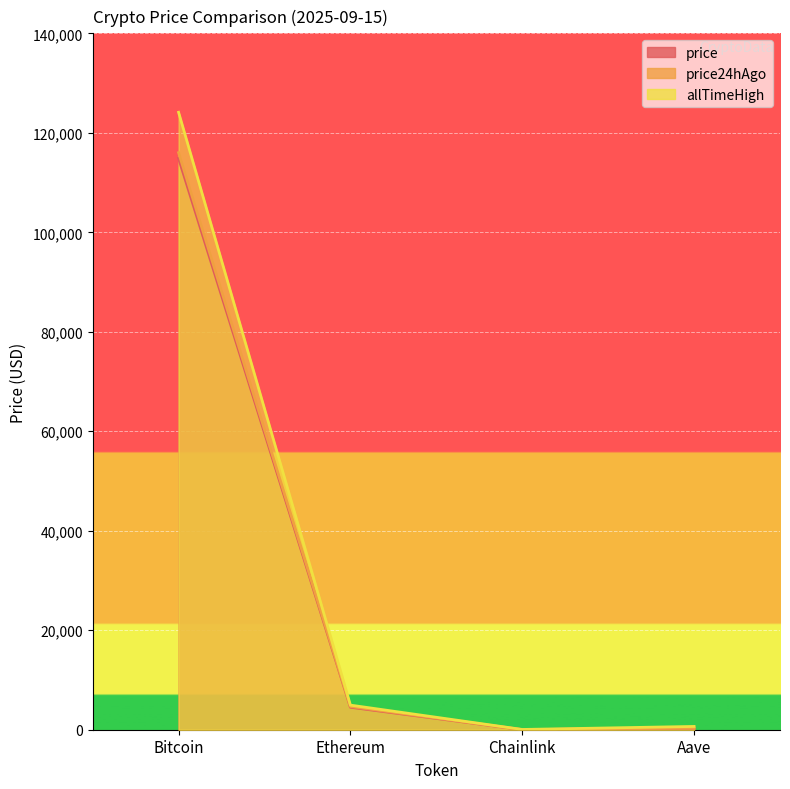

At which label does allTimeHigh first exceed 4946?

Bitcoin